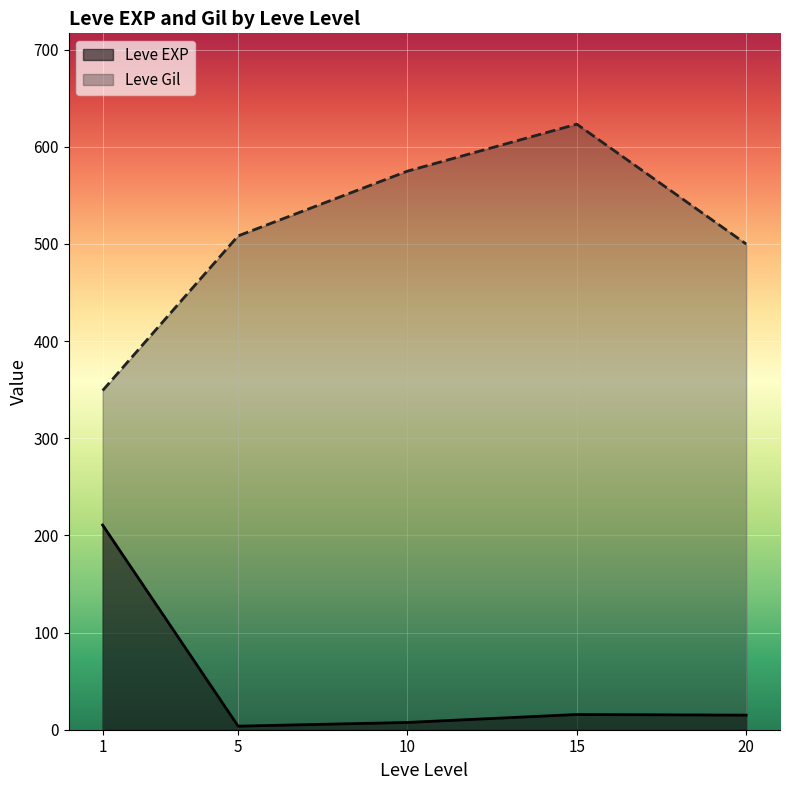

Is the value of Leve Gil at 20 greater than the value of Leve EXP at 5?

Yes